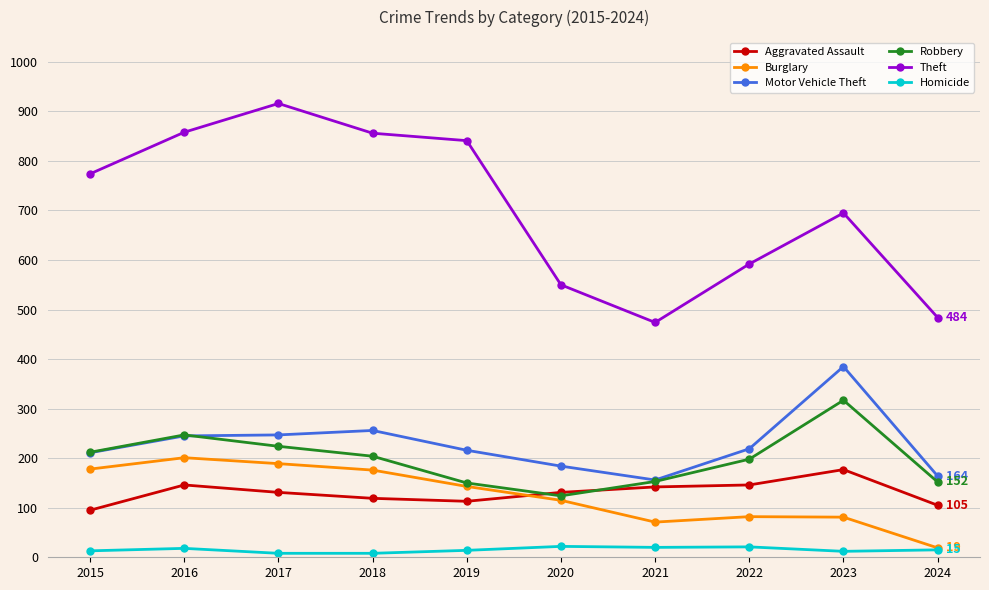

Is it true that Motor Vehicle Theft equals 70 at 2020?

False